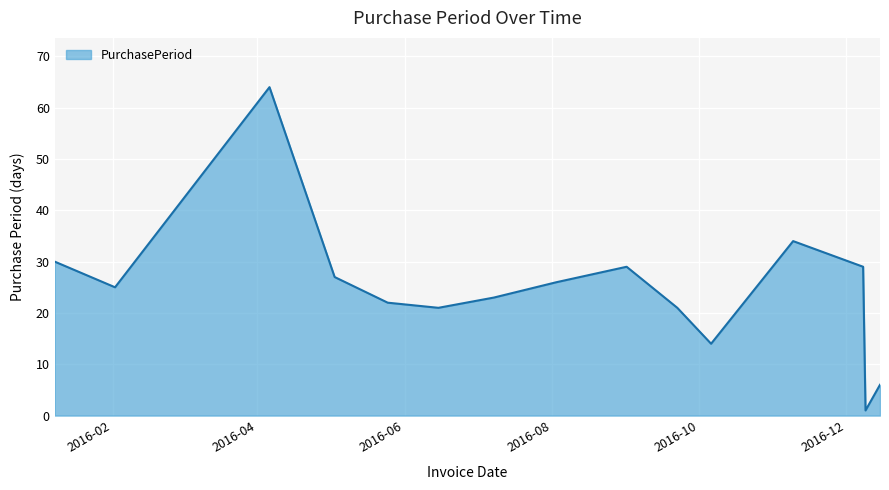

What is the difference between the maximum and minimum values?

63